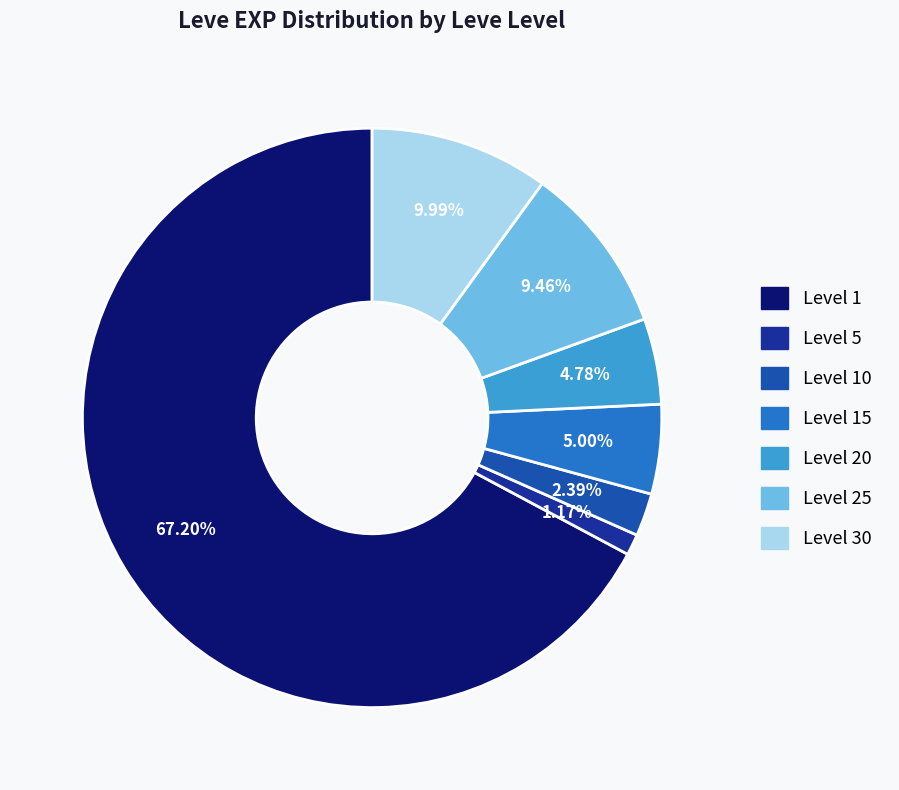

Is there a majority slice in this chart?

Yes